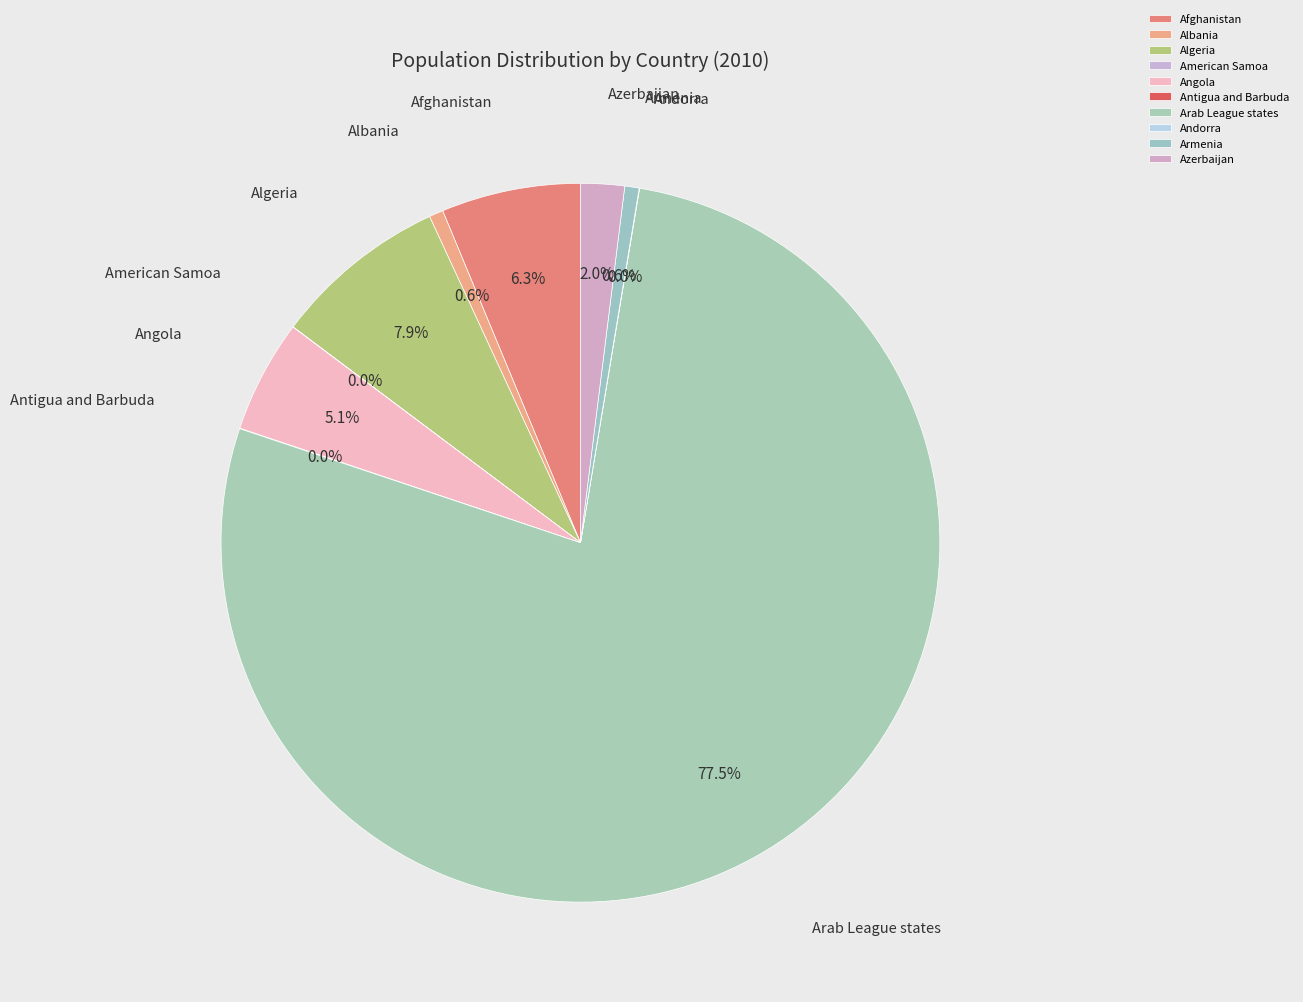

Which category has the biggest portion of the pie?

Arab League states